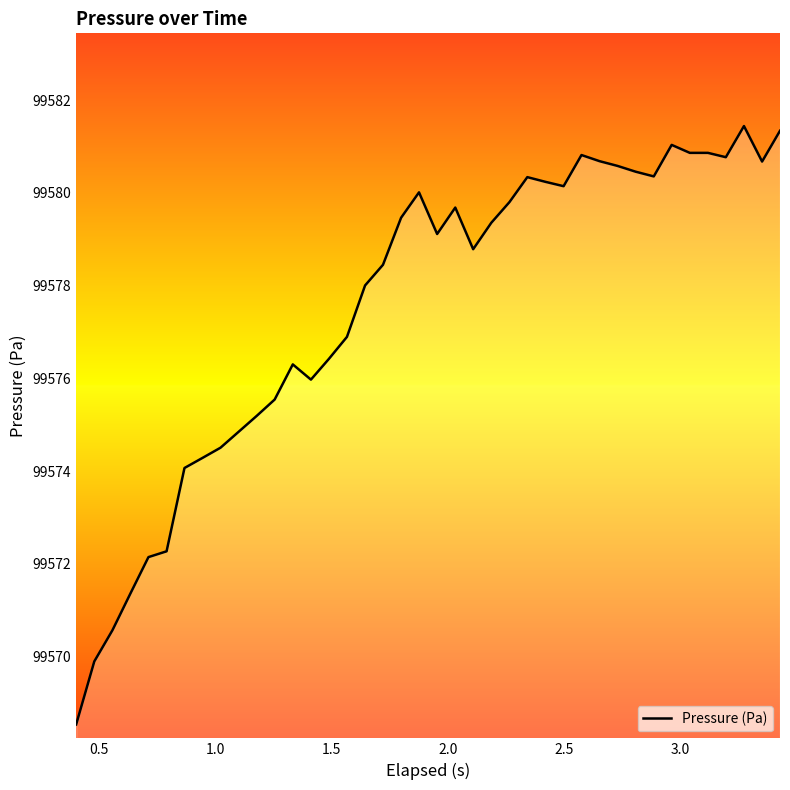

How many values are below 99579?

19